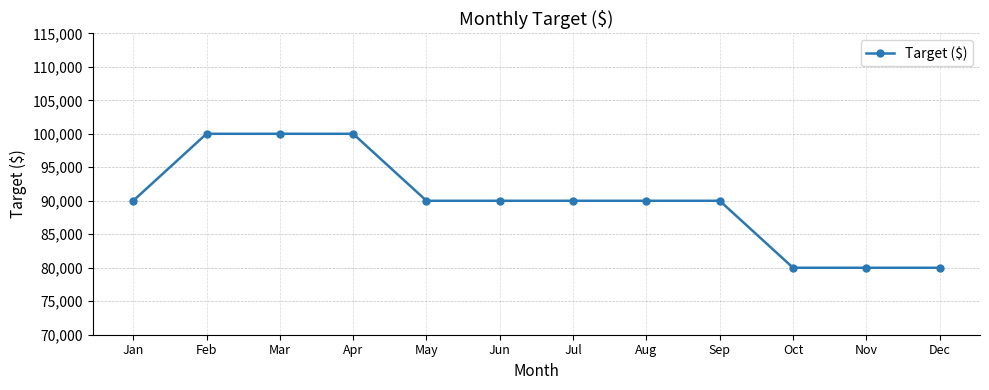

What is the value of the 2nd point from the left?

100000